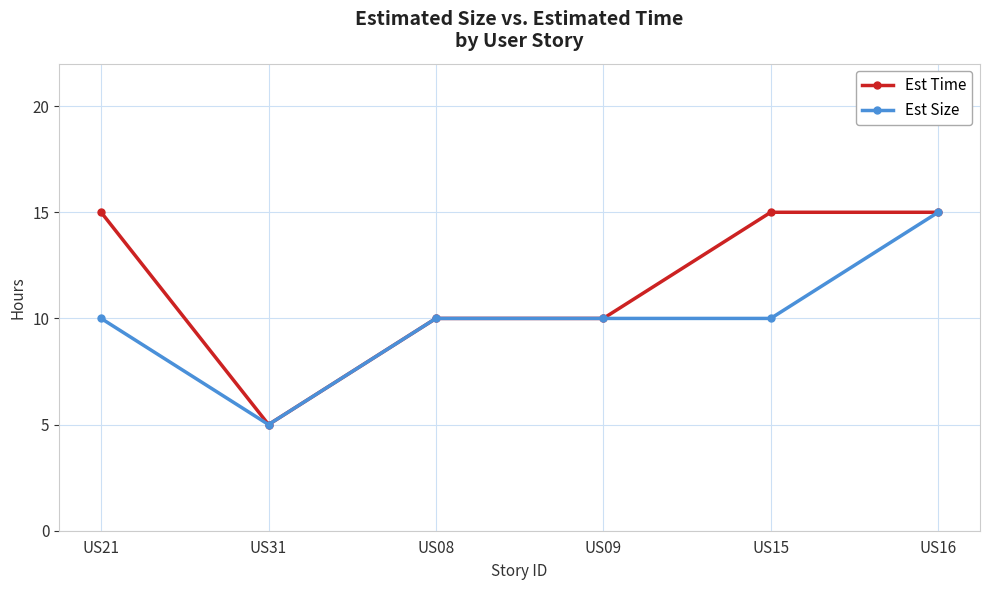

True or false: Est Size has a value of 10 at US21.

True